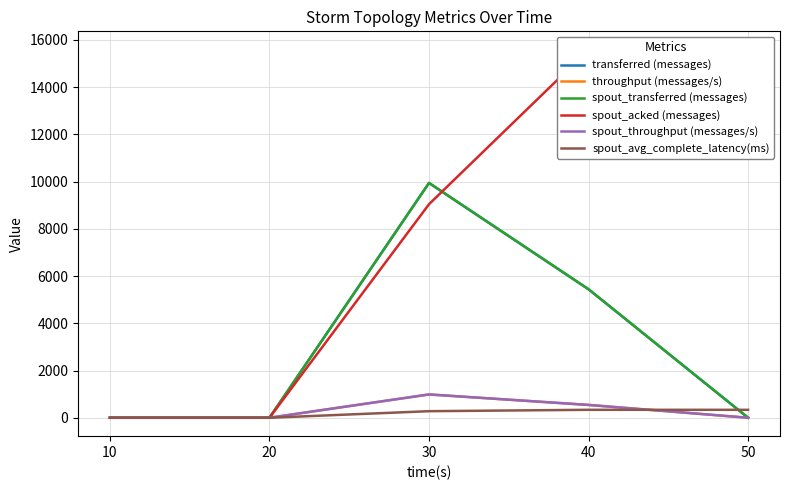

How many categories are shown in the chart?

5